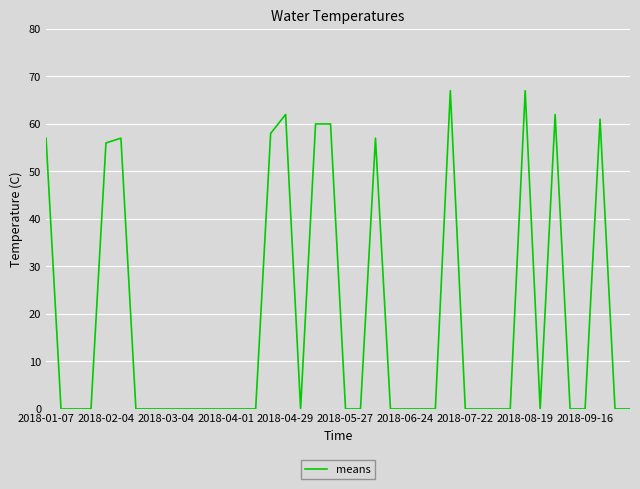

What is the sum of all values?

724